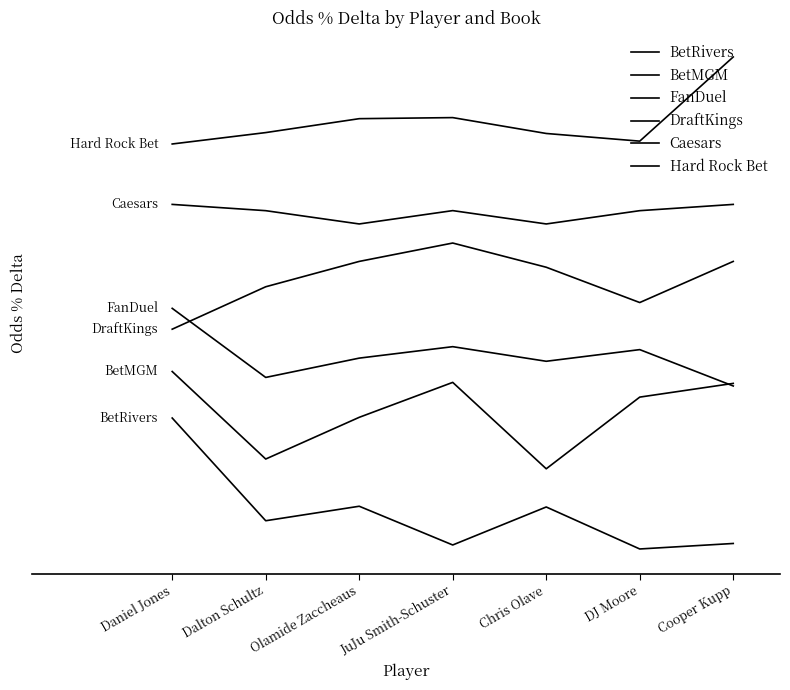

Does the chart display data point markers on the line(s)?

No